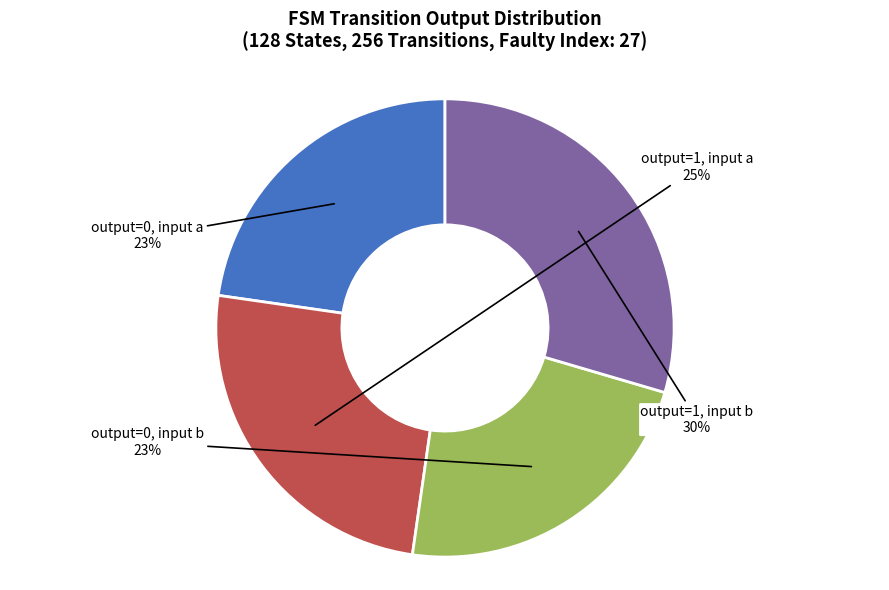

To the nearest percent, what is the difference between the largest and smallest slice percentages?

7%